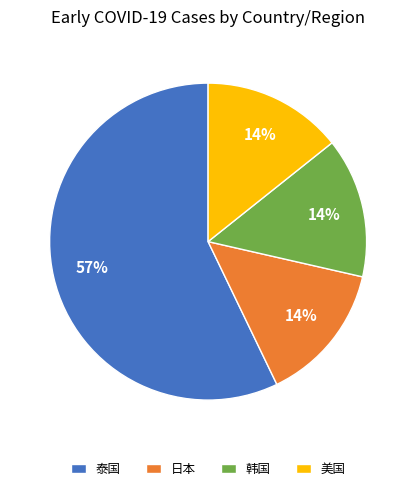

To the nearest percent, what percentage of the pie is 日本?

14%